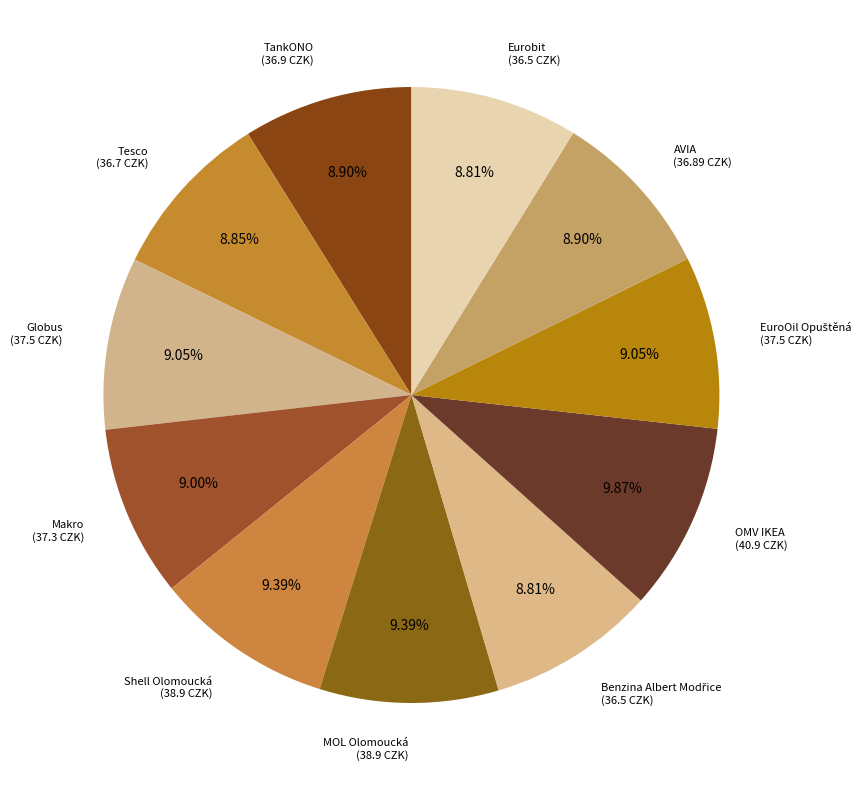

What is the smallest slice in the pie chart?

Benzina Albert Modřice